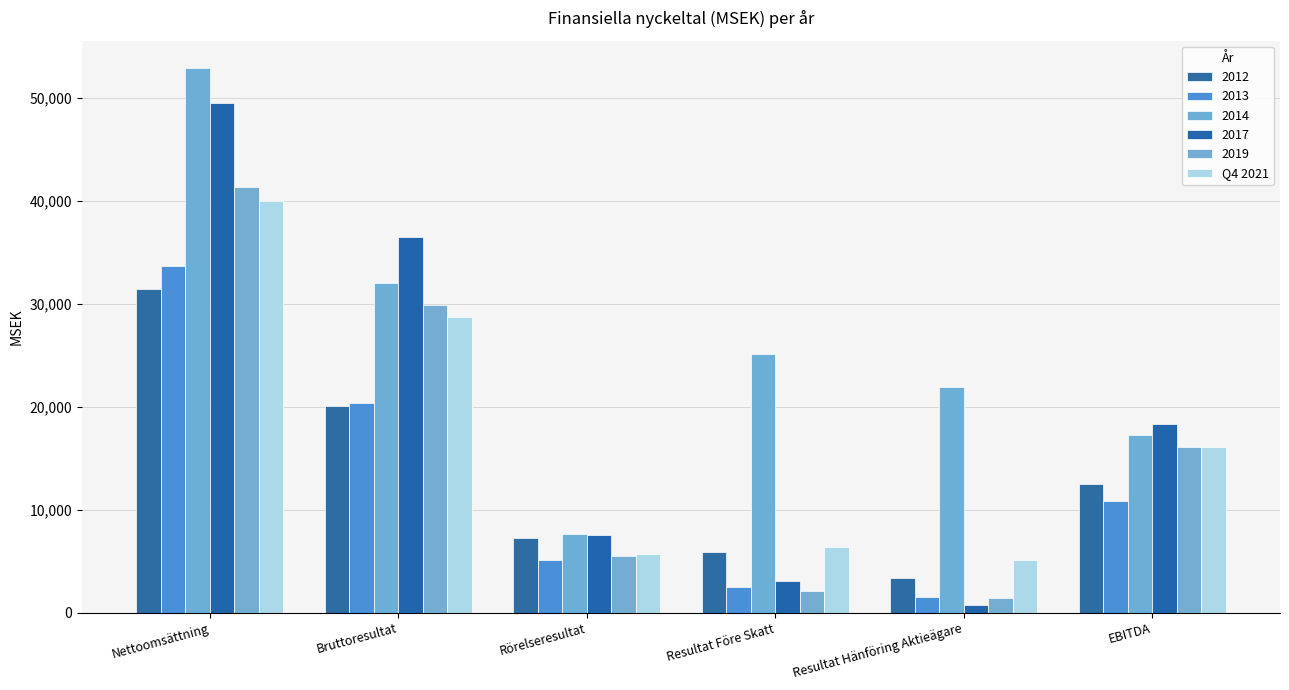

How many groups of bars are there?

6